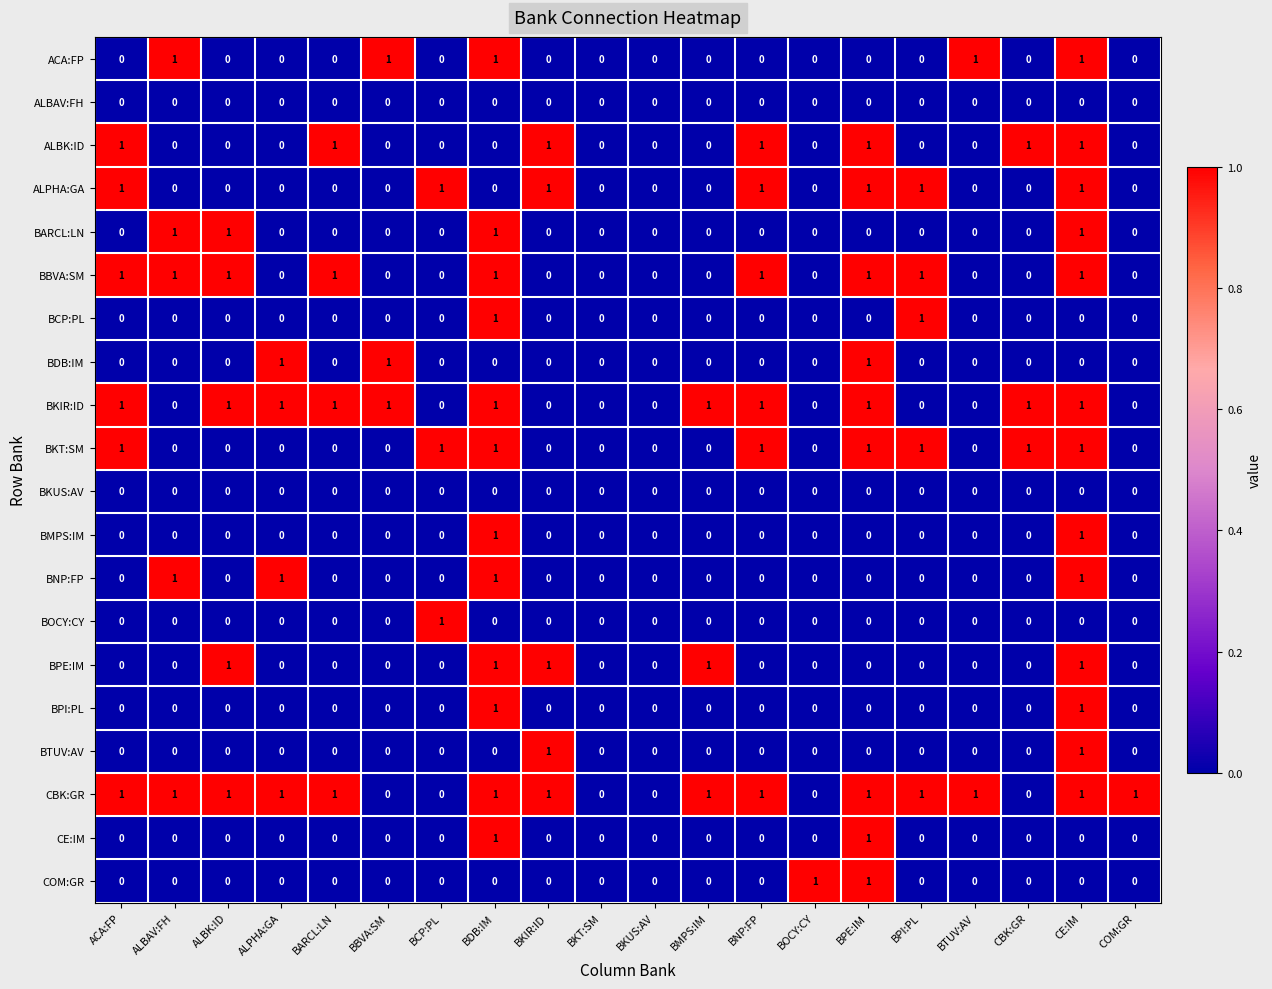

How many data points does each series have?

20